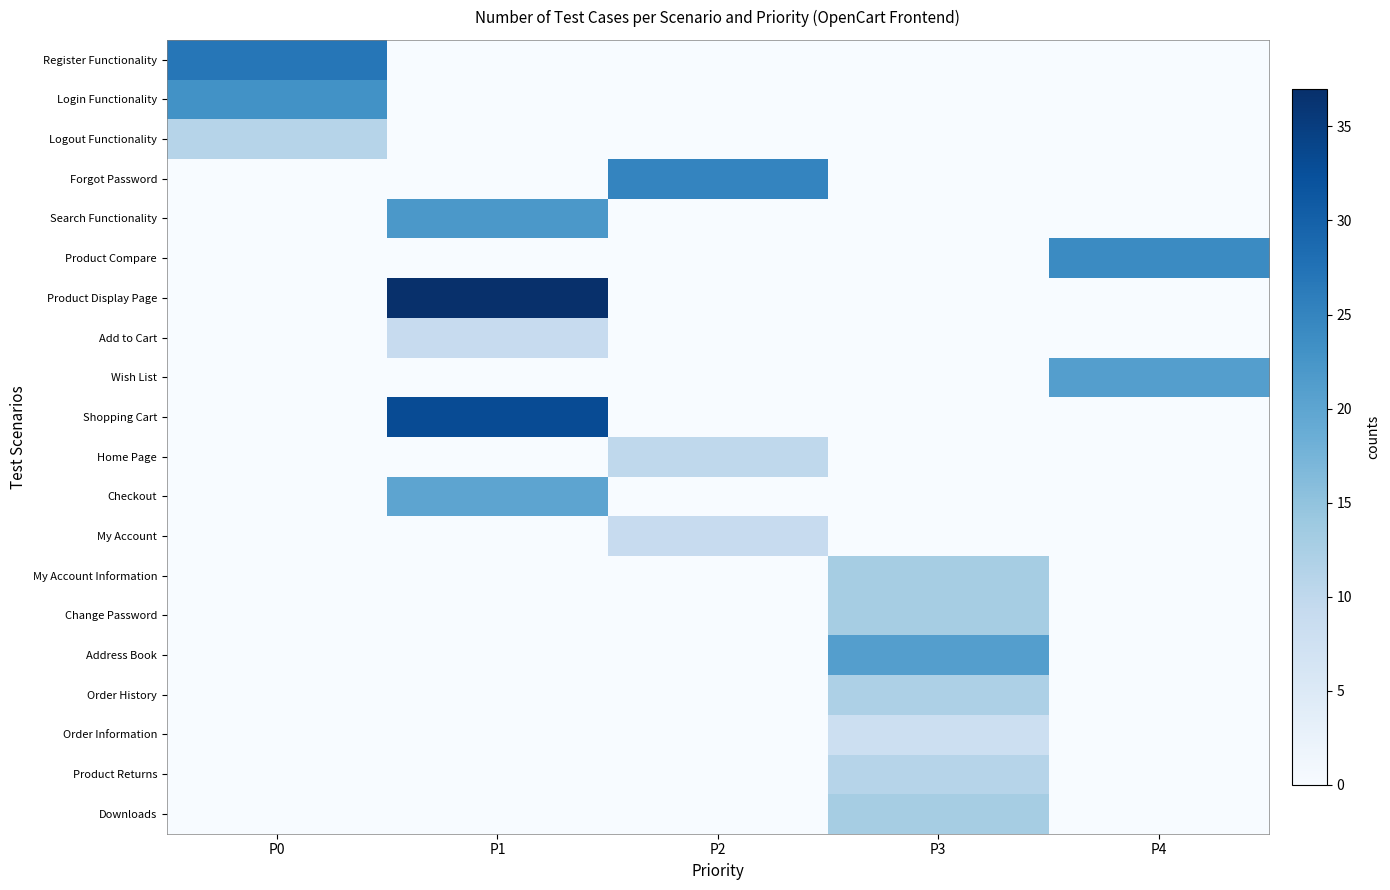

Which has a higher value, P2 or P0?

P0